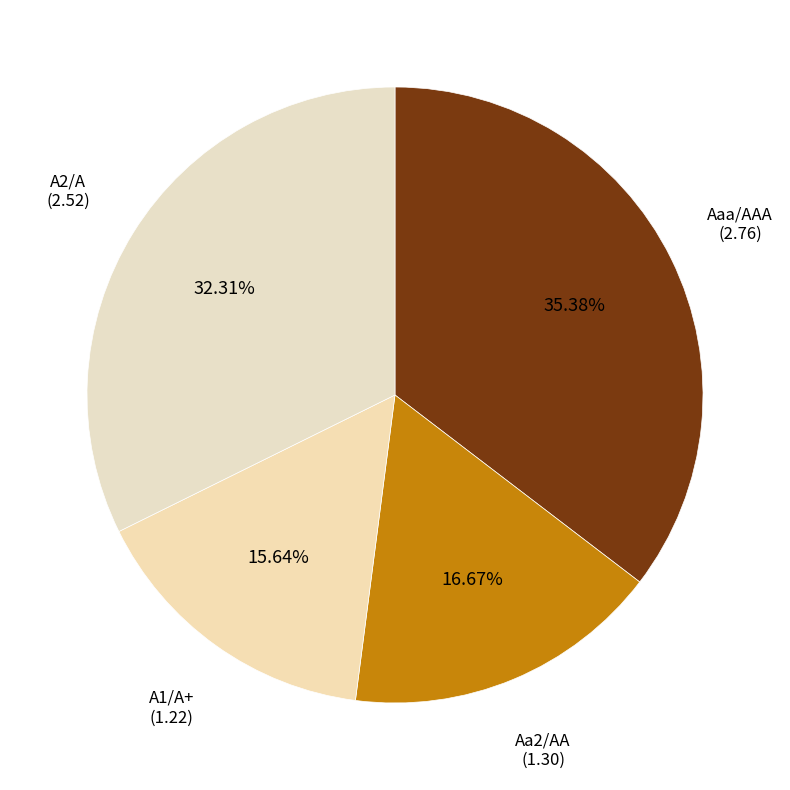

To the nearest percent, what portion does Aa2/AA represent?

17%